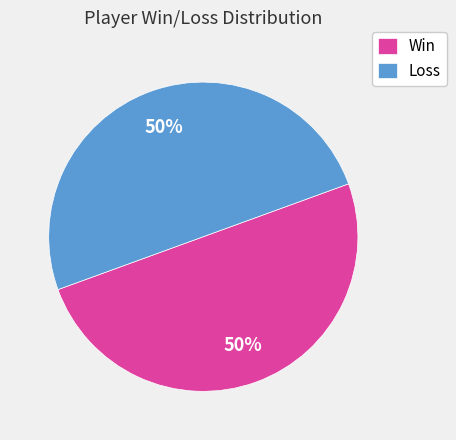

To the nearest percent, what is the average slice percentage?

50%